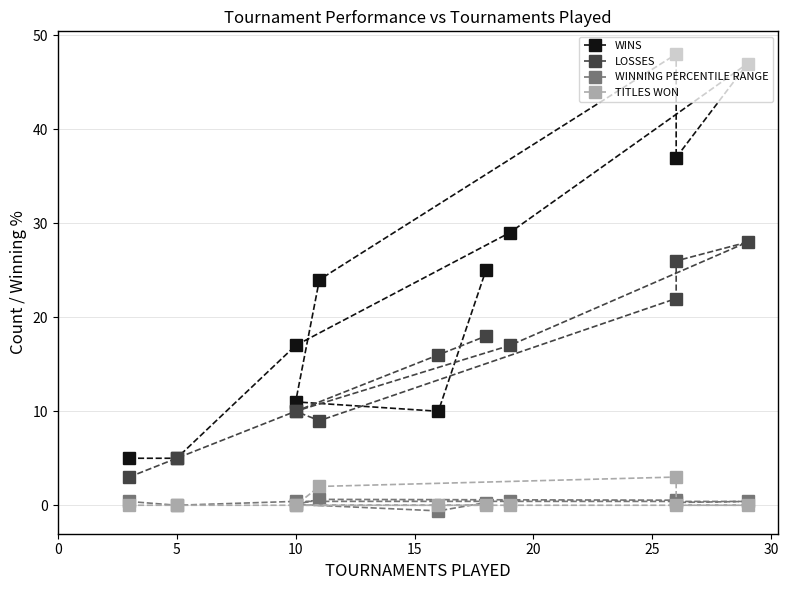

True or false: WINS and WINNING PERCENTILE RANGE cross at least once.

False